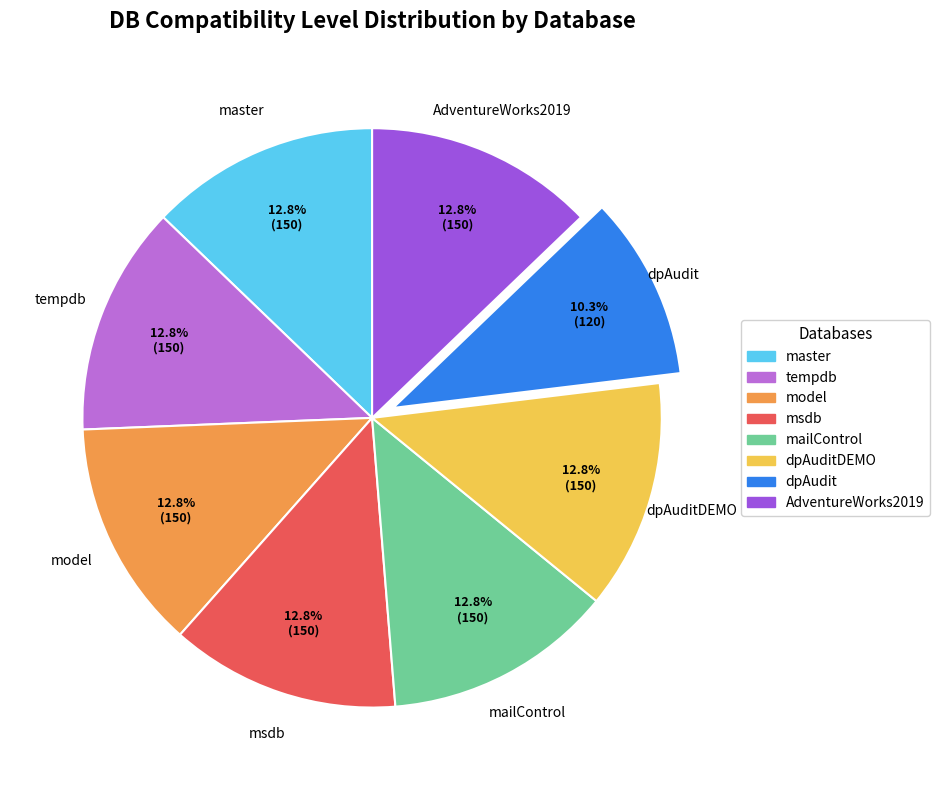

Is there a majority slice in this chart?

No